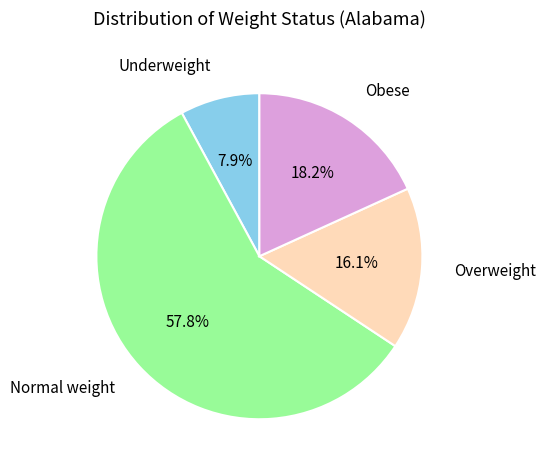

Which category has the biggest portion of the pie?

Normal weight